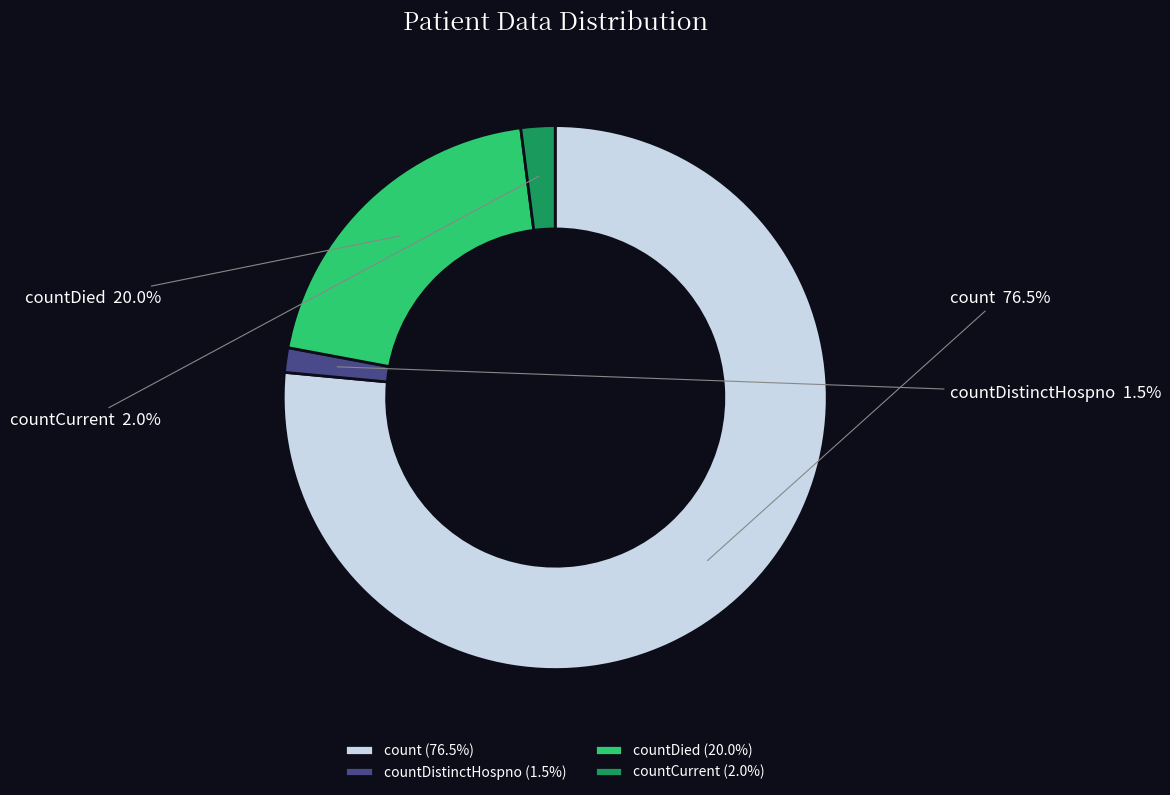

Does any single category account for the majority?

Yes